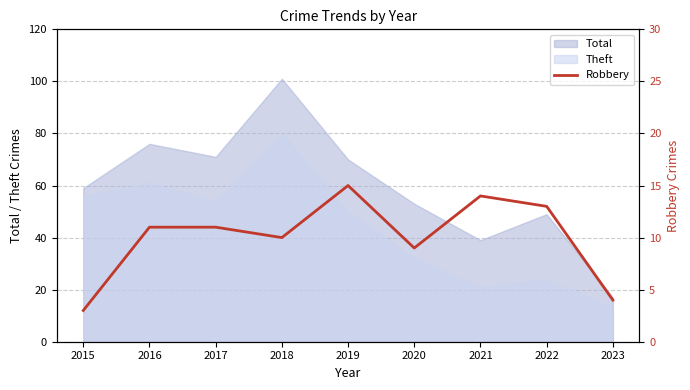

How many lines are shown in the chart?

1